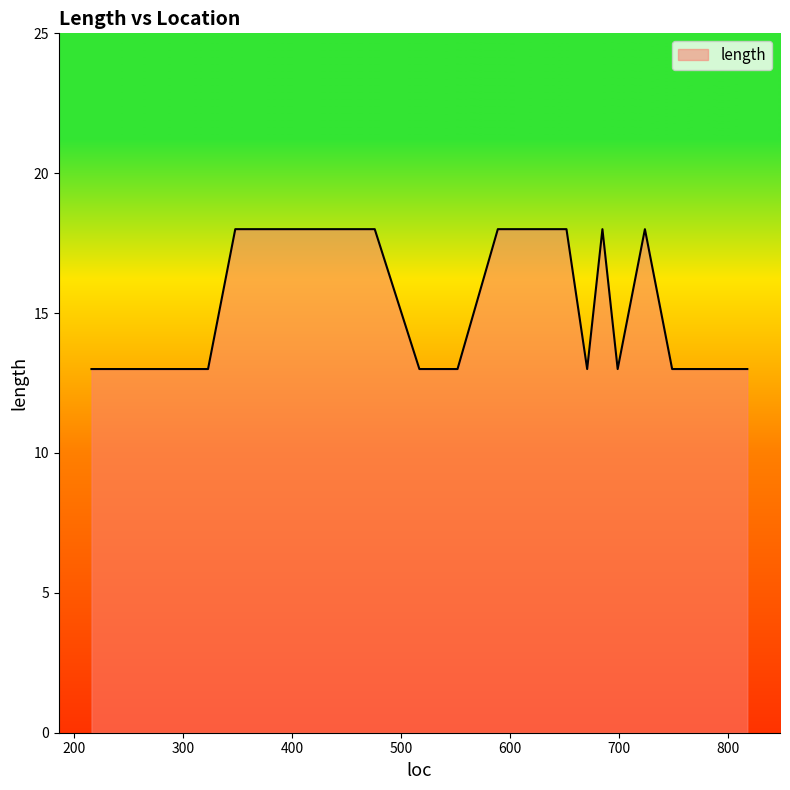

What is the difference between the second highest and second lowest values?

5